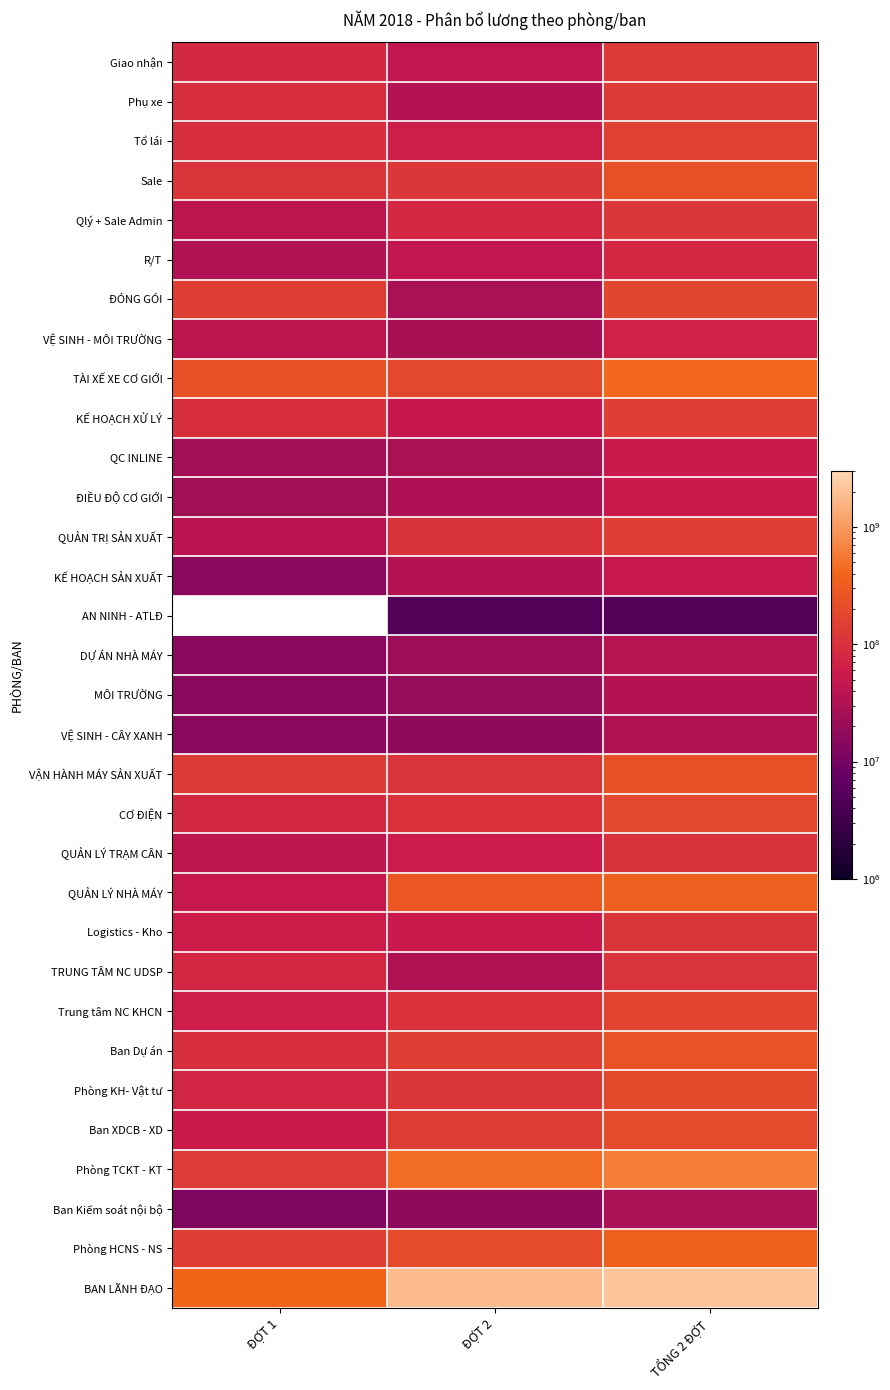

At which category is the sum across all series the highest?

TỔNG 2 ĐỢT